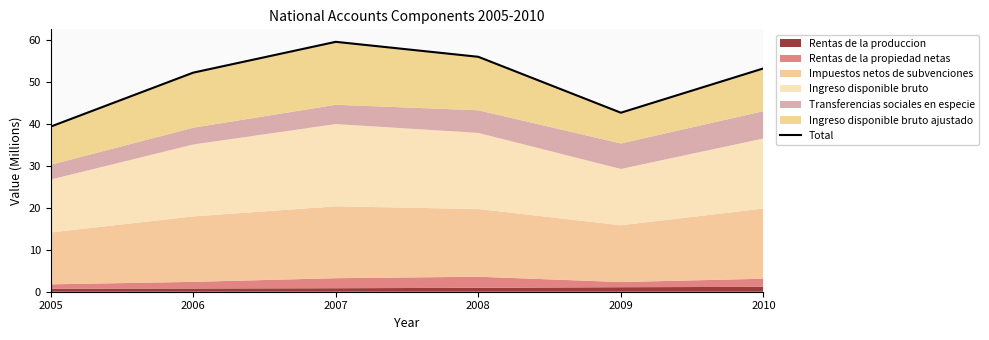

At which category does the chart reach its peak across all series?

2007